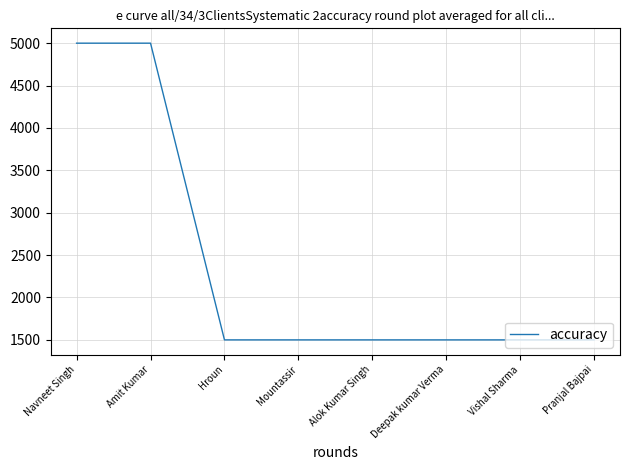

What value does the data have at Hroun, to the nearest 10?

1500